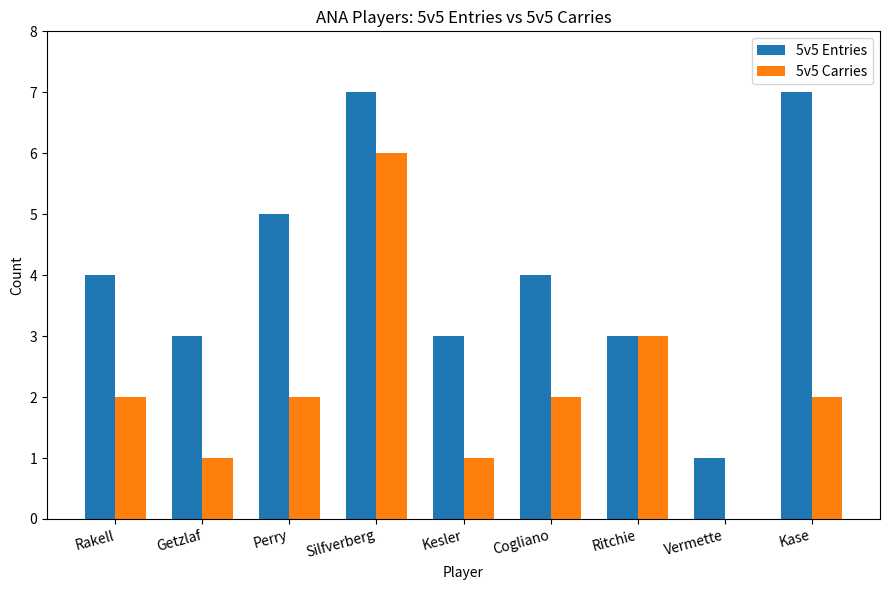

Reading left to right, extract all data points from this chart.

5v5 Entries: Rakell=4	Getzlaf=3	Perry=5	Silfverberg=7	Kesler=3	Cogliano=4	Ritchie=3	Vermette=1	Kase=7
5v5 Carries: Rakell=2	Getzlaf=1	Perry=2	Silfverberg=6	Kesler=1	Cogliano=2	Ritchie=3	Vermette=0	Kase=2